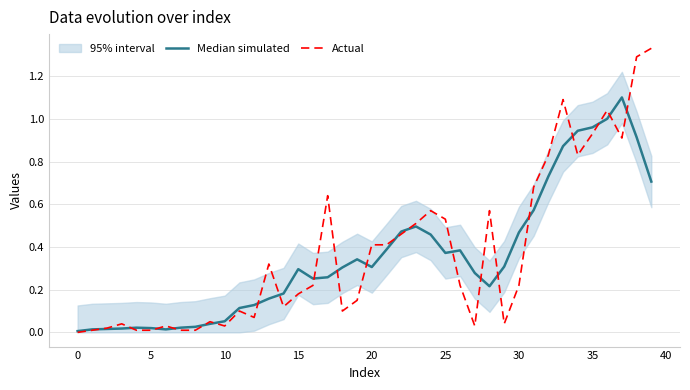

Does the chart display data point markers on the line(s)?

No